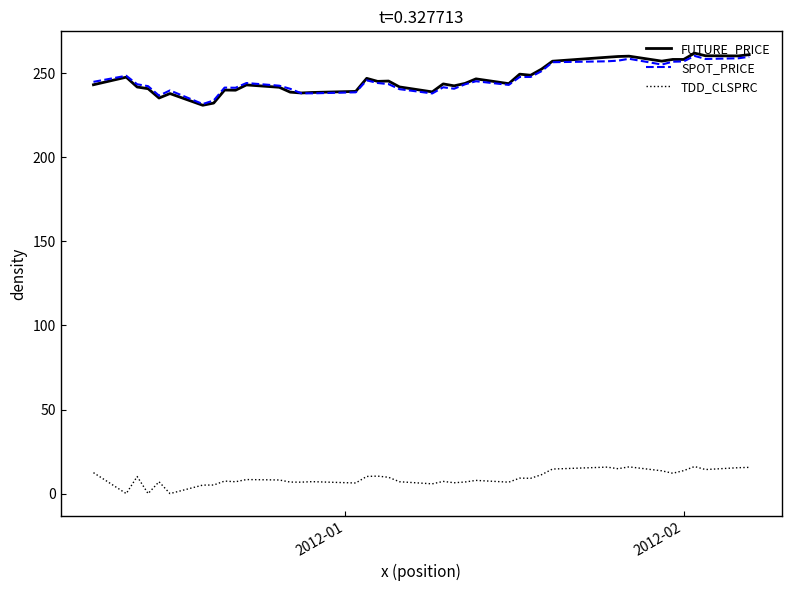

In SPOT_PRICE, how many points are higher than both neighbors (excluding endpoints)?

9